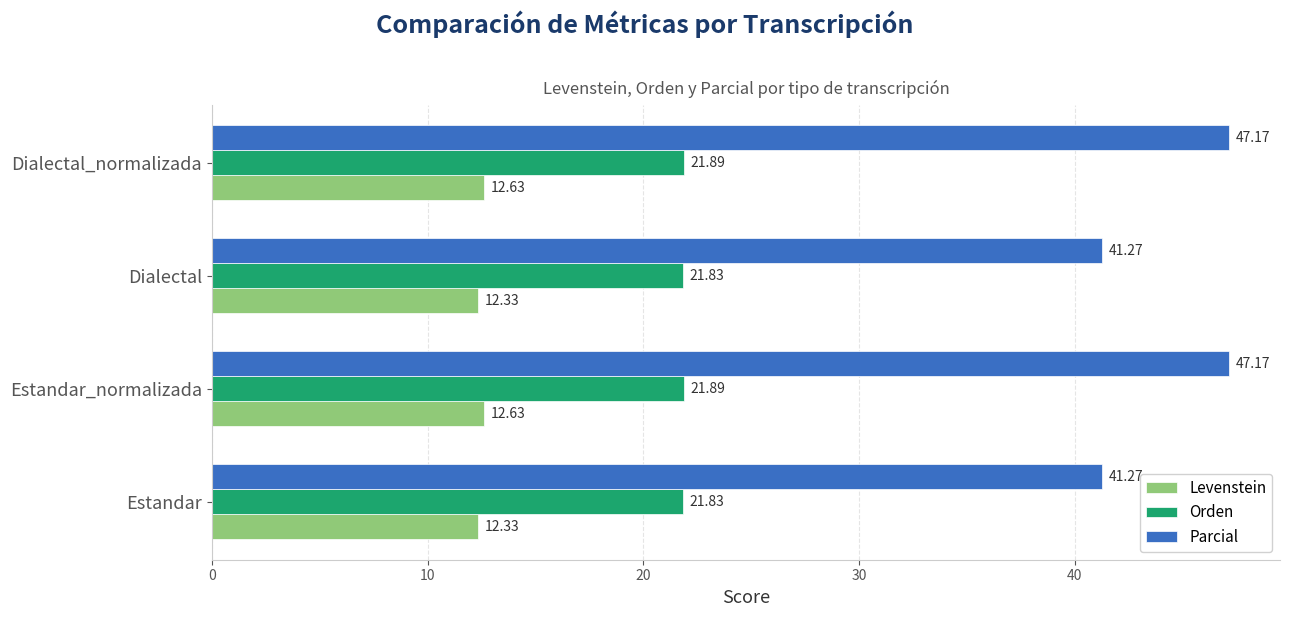

At how many categories does at least one series exceed 21?

4